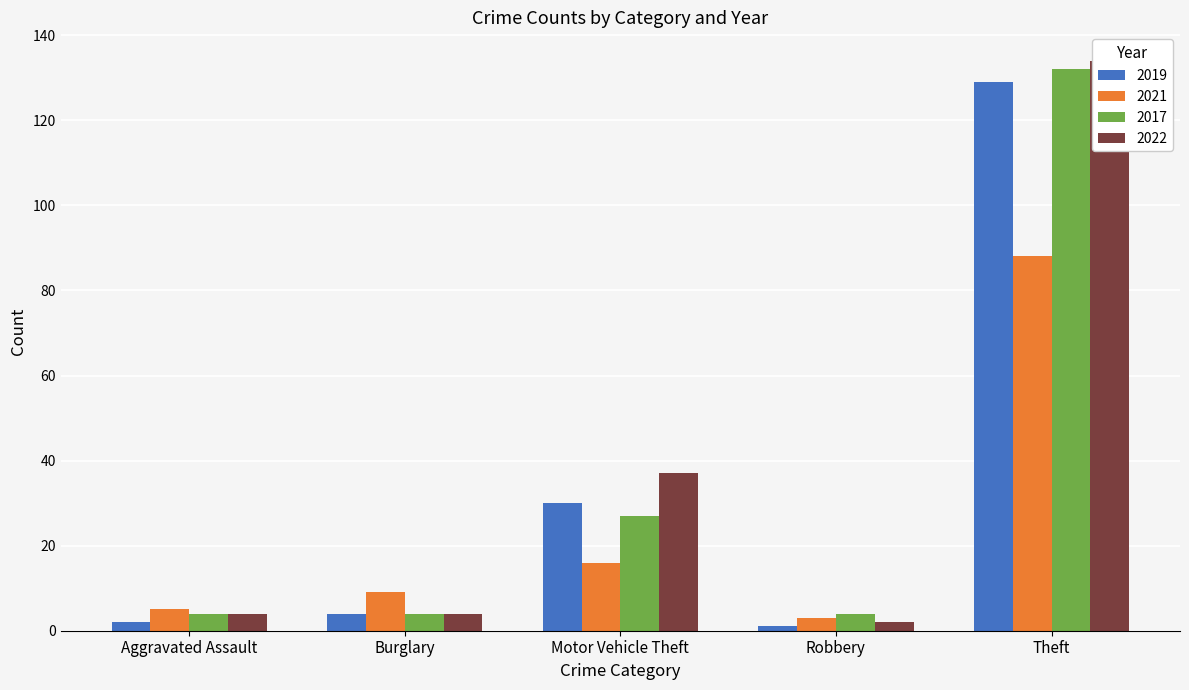

List the series in order of their peak value, lowest first.

2021, 2019, 2017, 2022